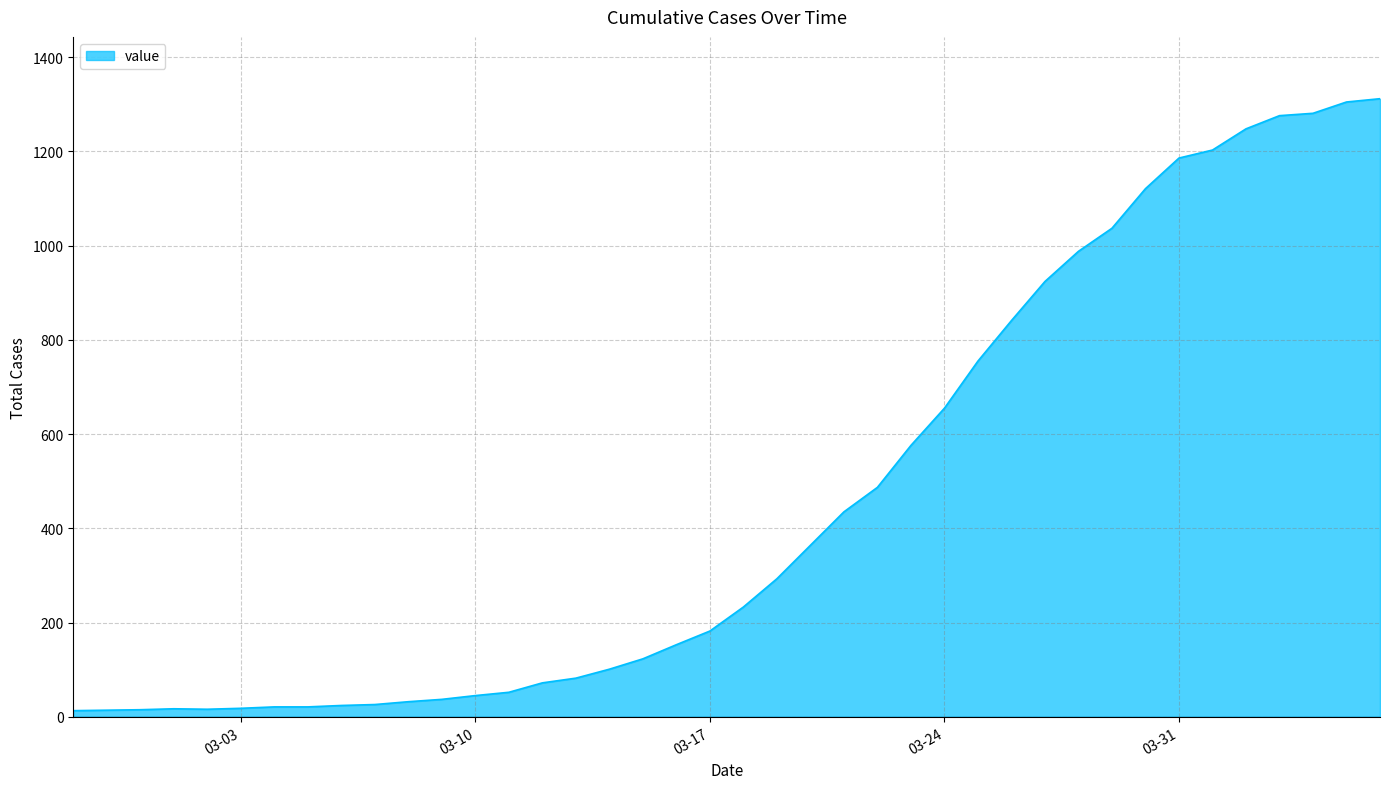

What is the sum of all values?

18584